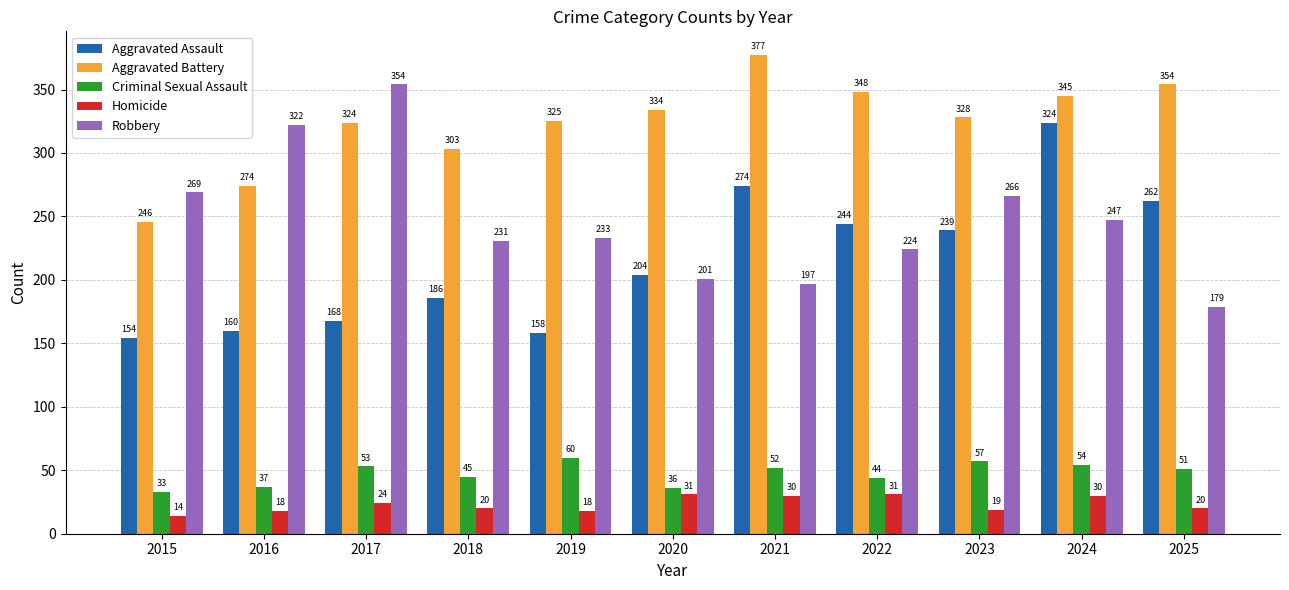

Reading left to right, what are all the values shown in this chart?

Aggravated Assault: 2015=154	2016=160	2017=168	2018=186	2019=158	2020=204	2021=274	2022=244	2023=239	2024=324	2025=262
Aggravated Battery: 2015=246	2016=274	2017=324	2018=303	2019=325	2020=334	2021=377	2022=348	2023=328	2024=345	2025=354
Criminal Sexual Assault: 2015=33	2016=37	2017=53	2018=45	2019=60	2020=36	2021=52	2022=44	2023=57	2024=54	2025=51
Homicide: 2015=14	2016=18	2017=24	2018=20	2019=18	2020=31	2021=30	2022=31	2023=19	2024=30	2025=20
Robbery: 2015=269	2016=322	2017=354	2018=231	2019=233	2020=201	2021=197	2022=224	2023=266	2024=247	2025=179